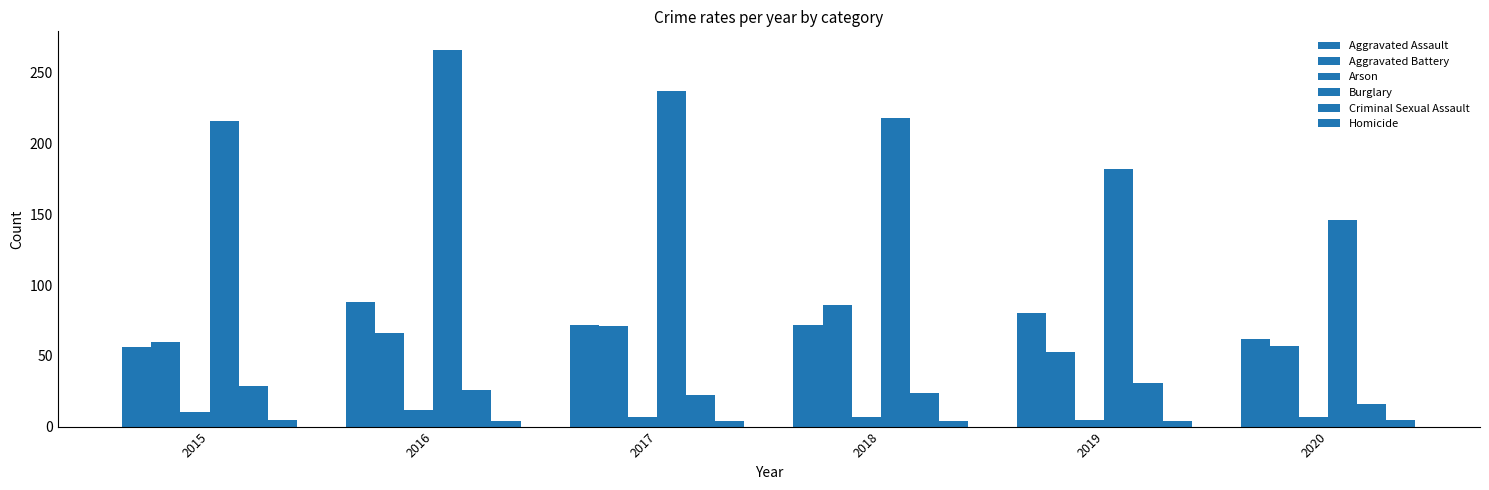

Reading left to right, extract all data points from this chart.

Aggravated Assault: 56	88	72	72	80	62
Aggravated Battery: 60	66	71	86	53	57
Arson: 10	12	7	7	5	7
Burglary: 216	266	237	218	182	146
Criminal Sexual Assault: 29	26	22	24	31	16
Homicide: 5	4	4	4	4	5